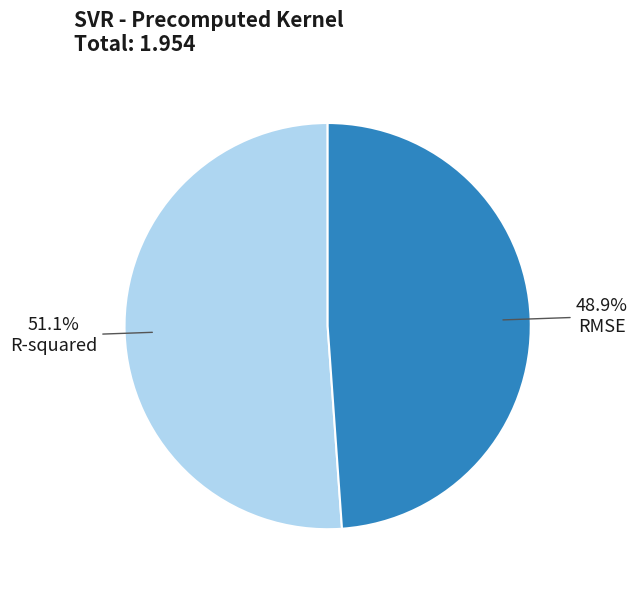

To the nearest percent, what percentage of the pie is R-squared?

51%